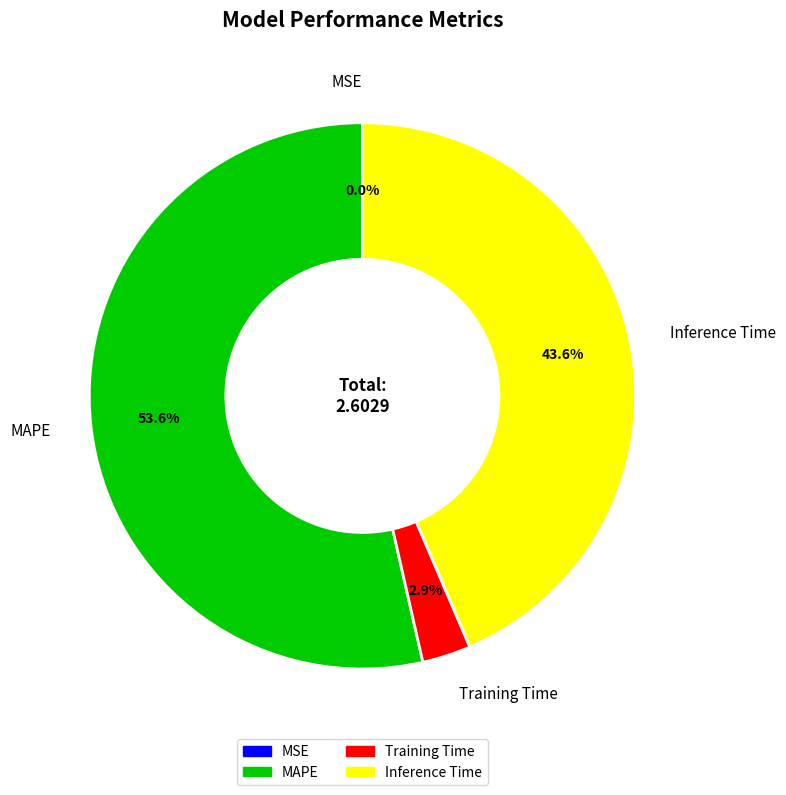

Is there any slice that represents more than half of the pie?

Yes